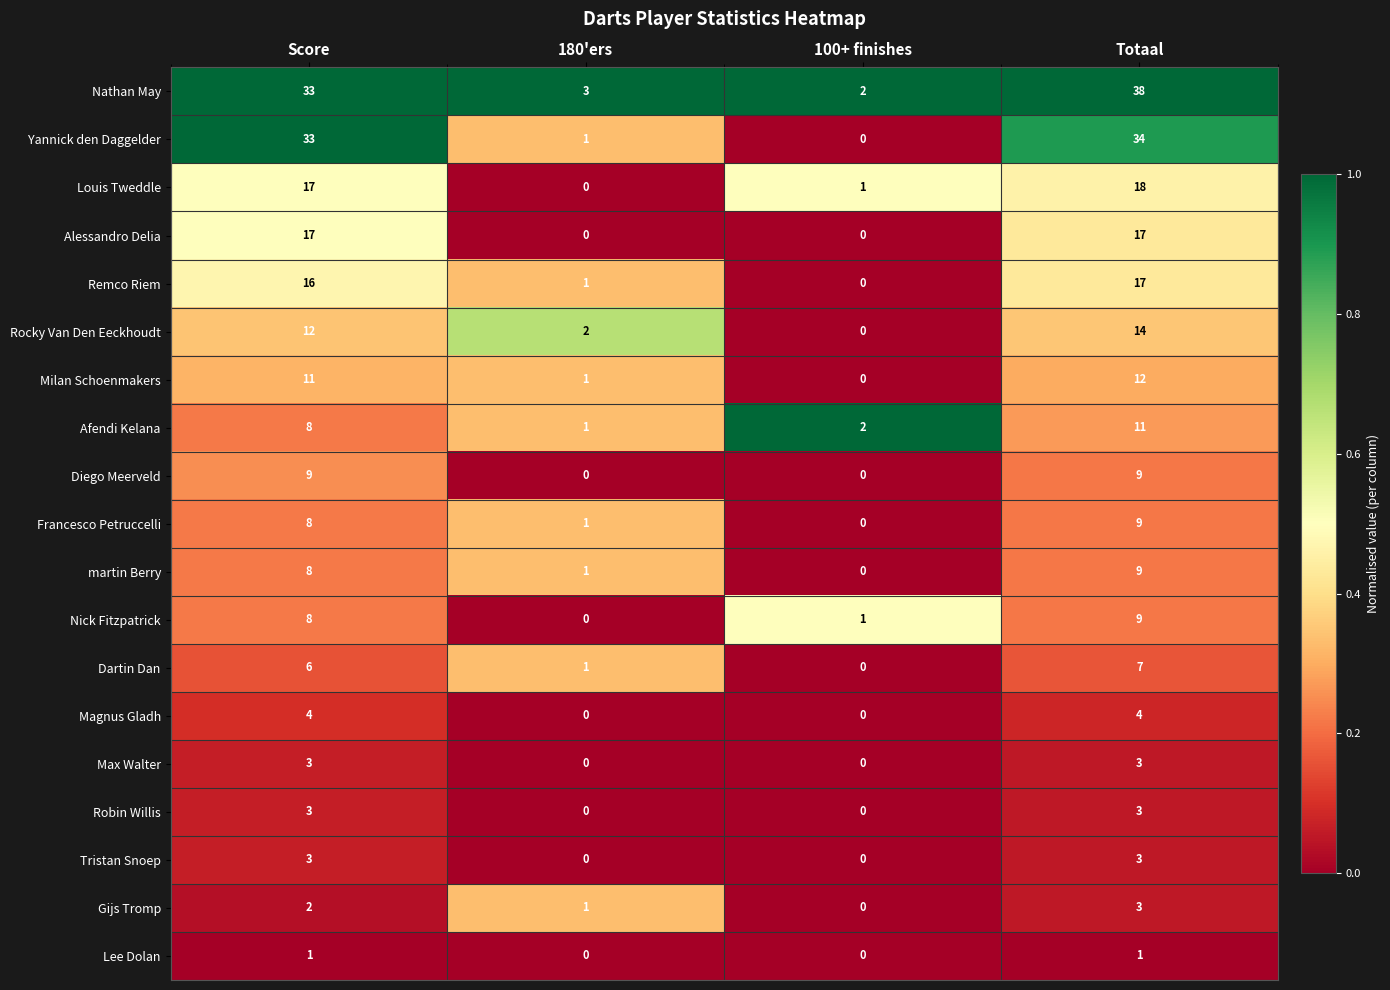

The Max Walter series shows 3 at Score. True or false?

True